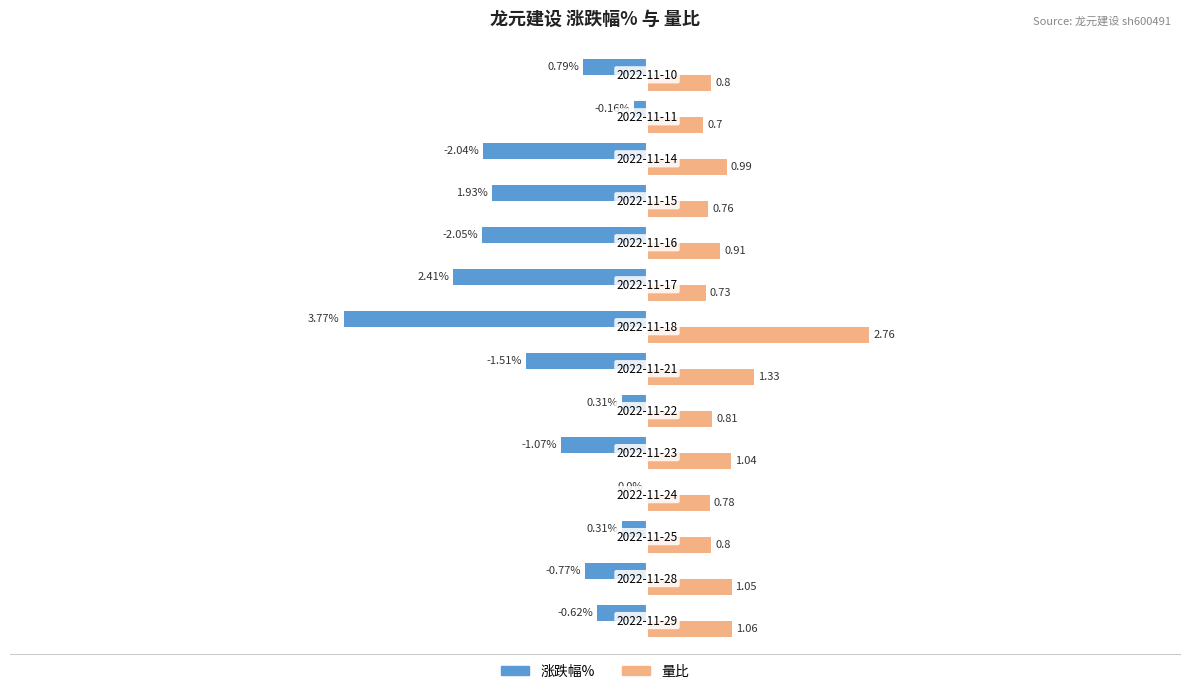

Which series has the widest spread of values?

涨跌幅%